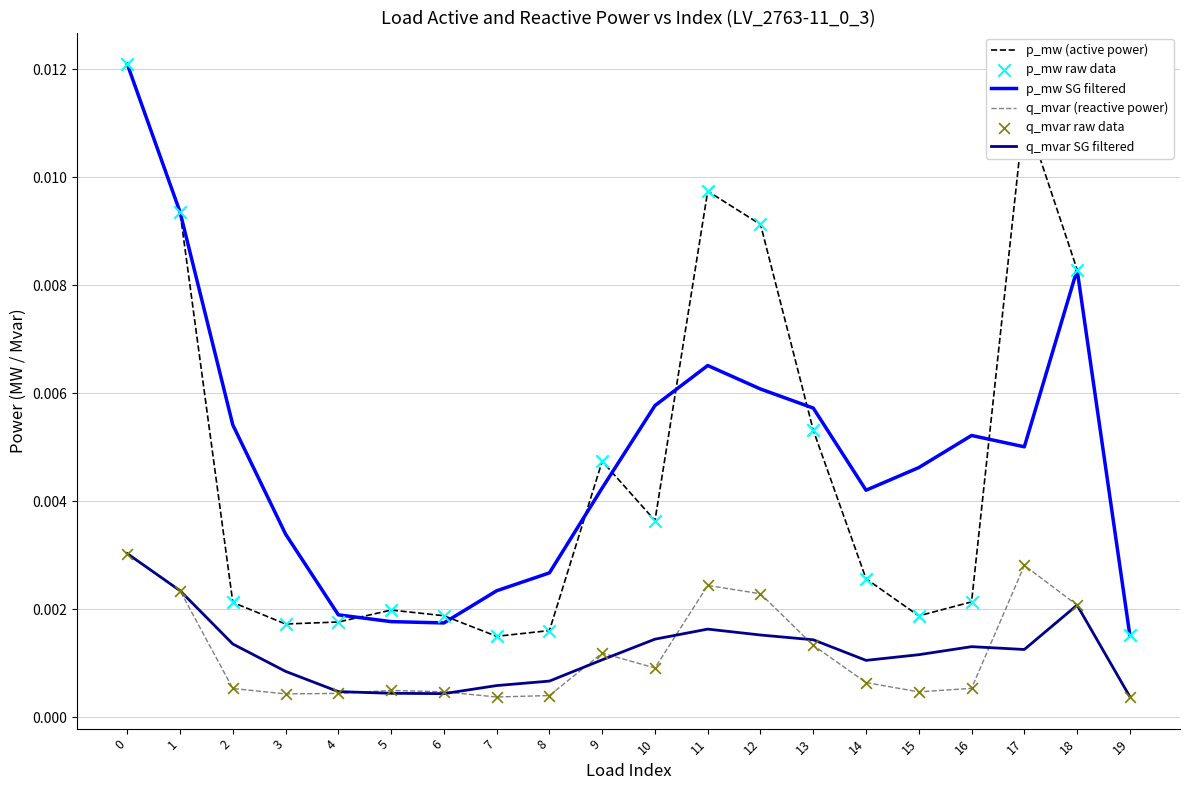

True or false: p_mw (active power) and q_mvar SG filtered intersect in this chart.

False